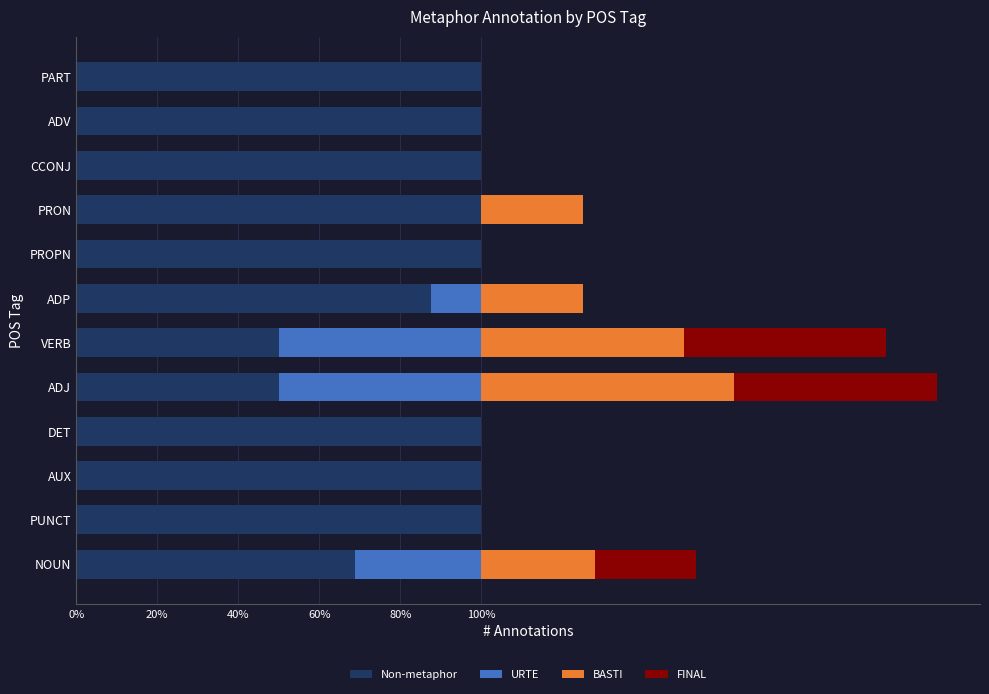

The value of Non-metaphor at PROPN is 65.0. True or false?

False